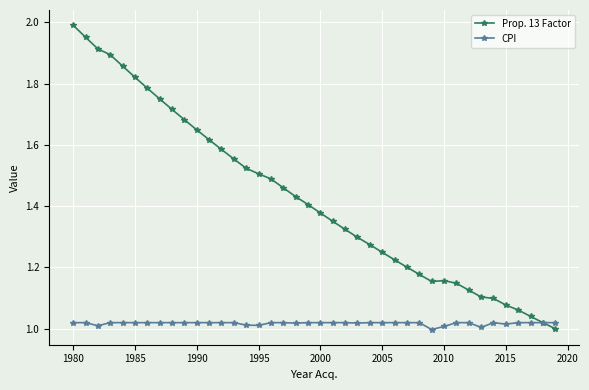

List the series in order of their overall mean, lowest first.

CPI, Prop. 13 Factor